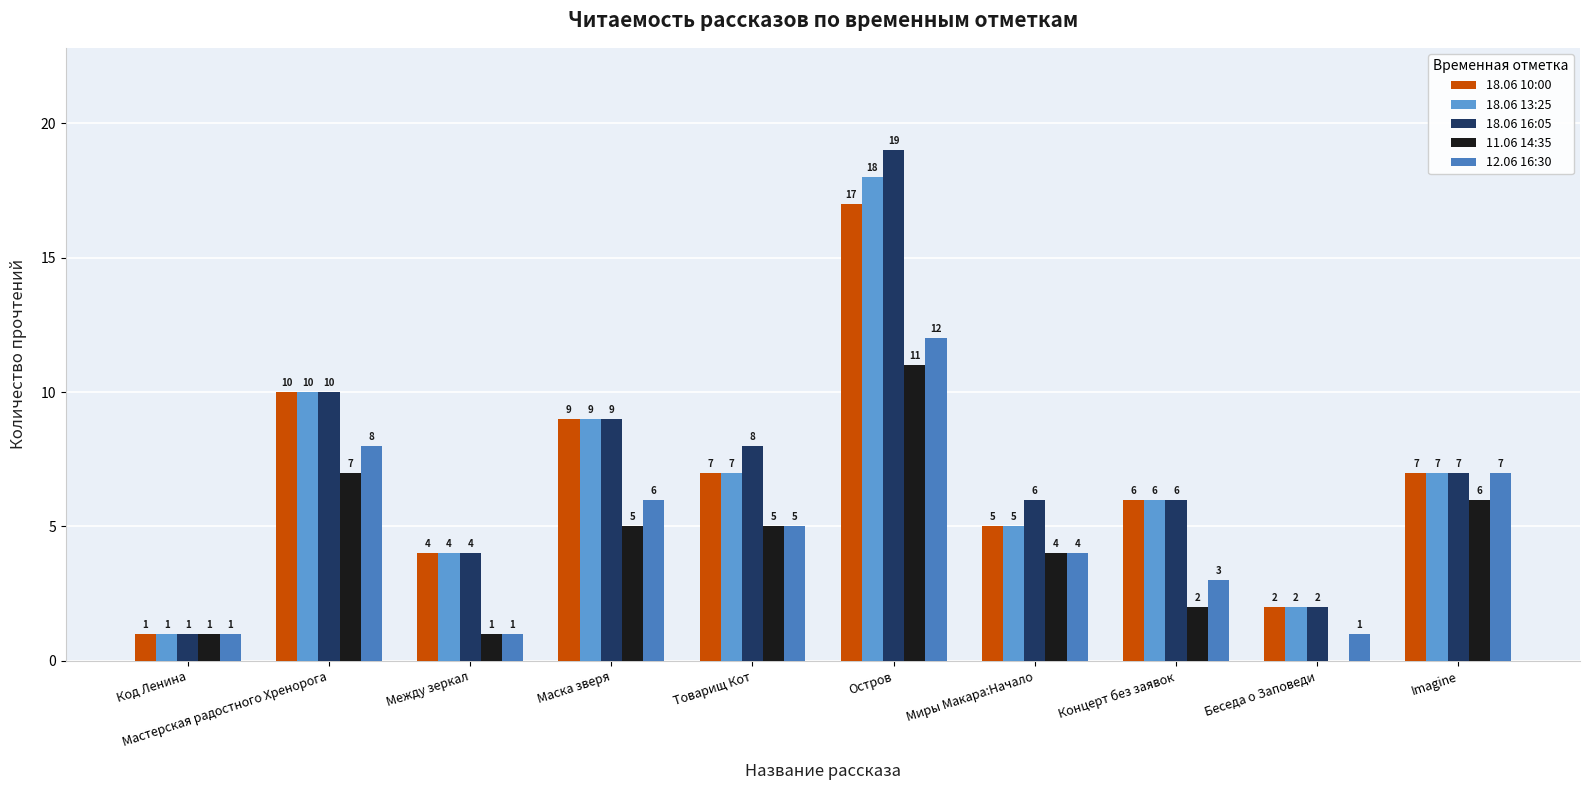

What is the total value across all series at Миры Макара:Начало?

24